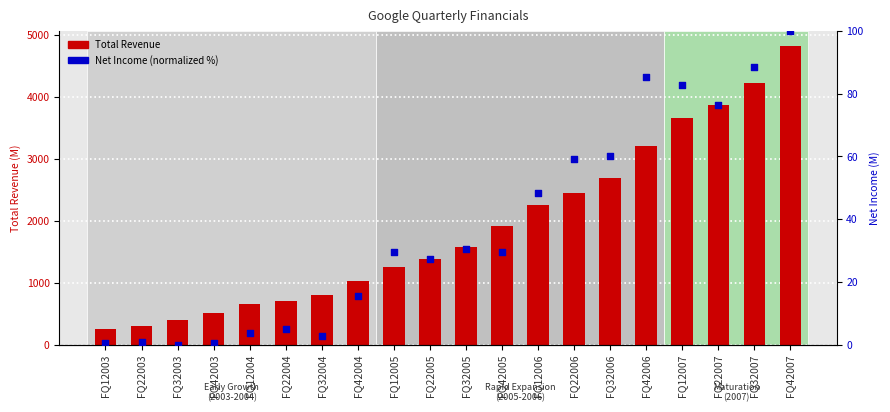

What are all the series names shown in the legend?

Total Revenue, Net Income (normalized %)